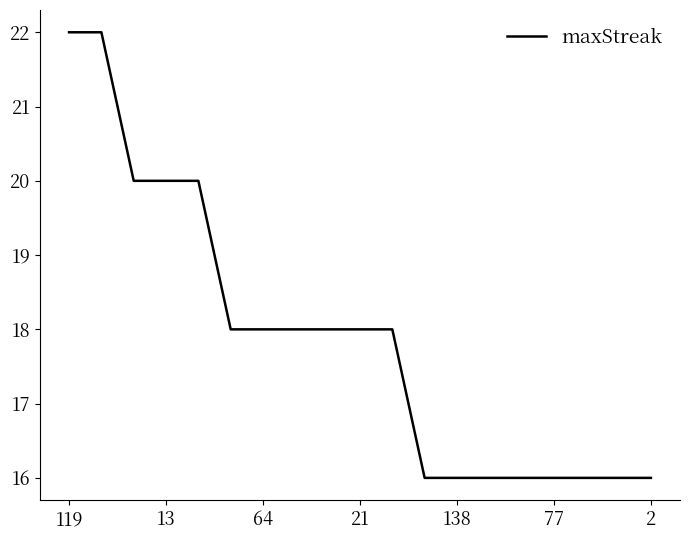

What is the difference between the maximum and minimum values?

6